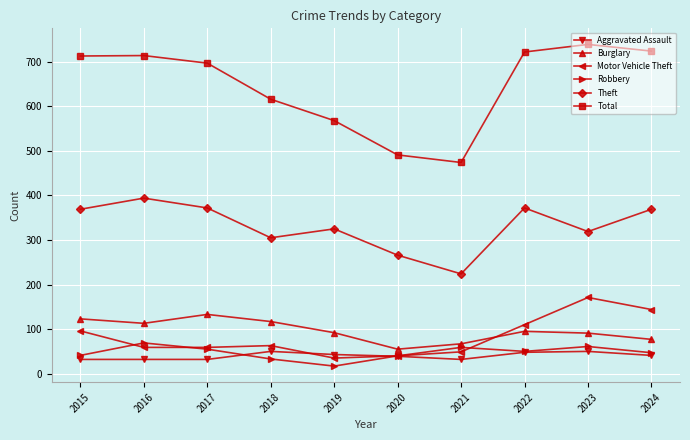

At which label does Aggravated Assault first exceed 41?

2018